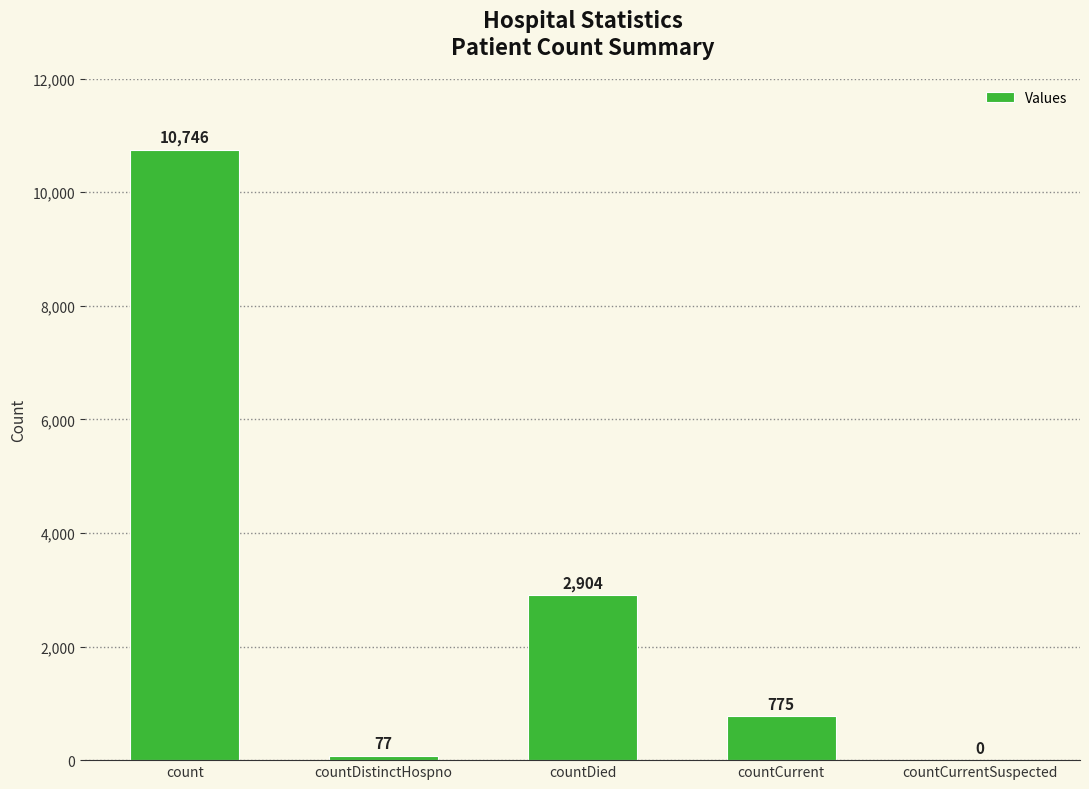

Which has a higher value, countCurrentSuspected or countDied?

countDied